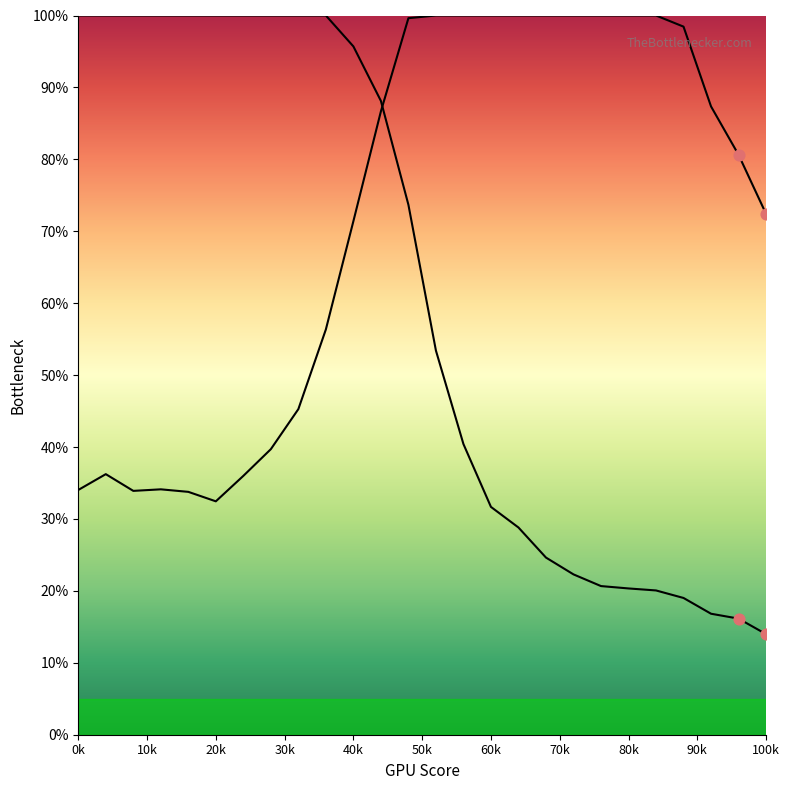

Which series contains the highest Y value?

Y0